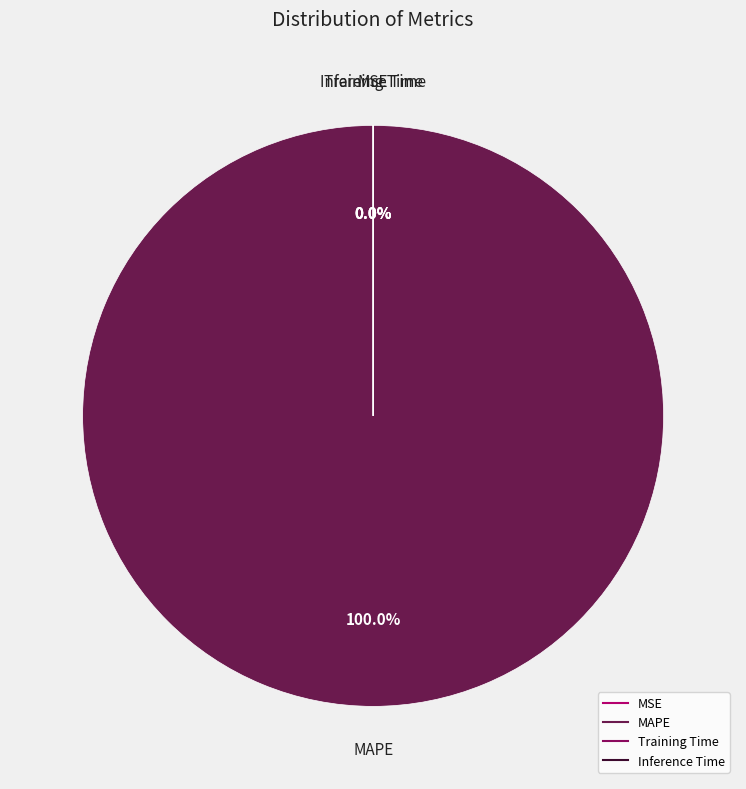

Is the sum of Training Time and MSE greater than half?

No